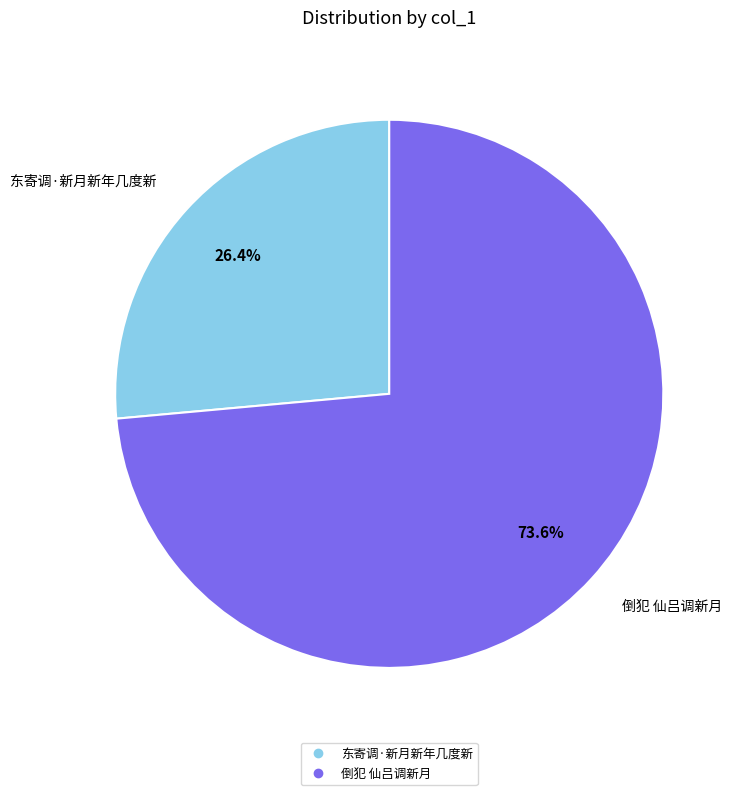

How many segments does this pie chart have?

2